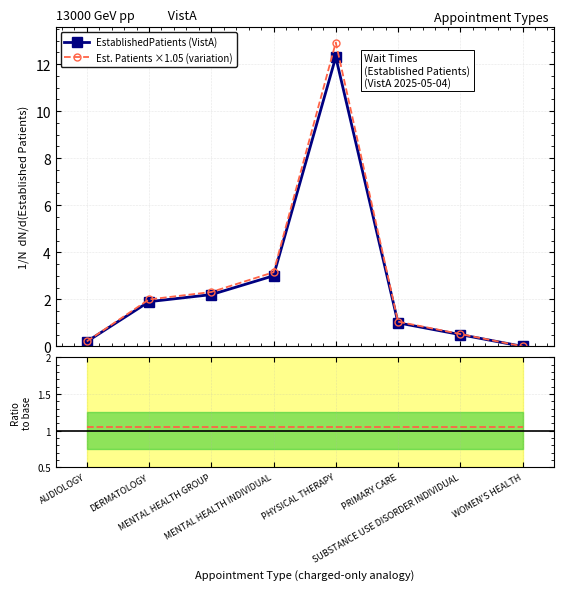

Where is EstablishedPatients (VistA) nearest to the value 6?

MENTAL HEALTH INDIVIDUAL